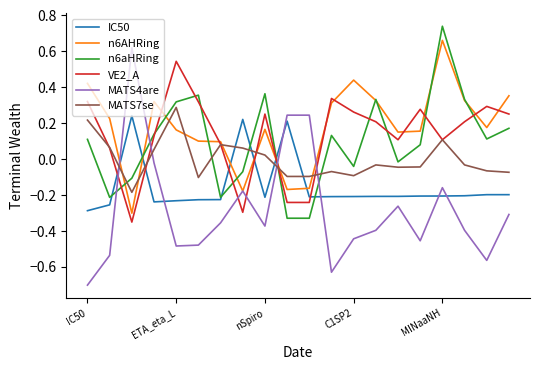

What is the difference between the maximum and second lowest values in the MATS4are series?

1.2